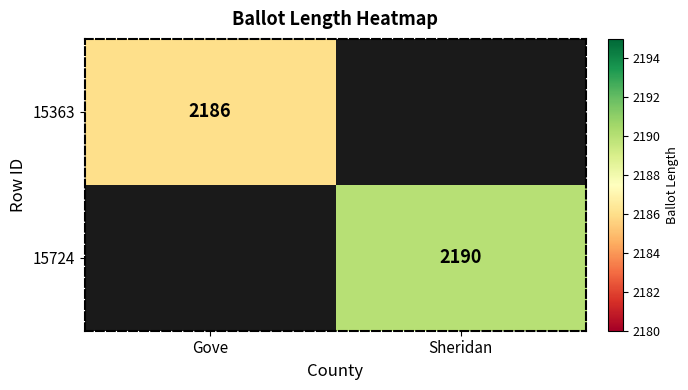

The 15724 series shows 1185 at Sheridan. True or false?

False